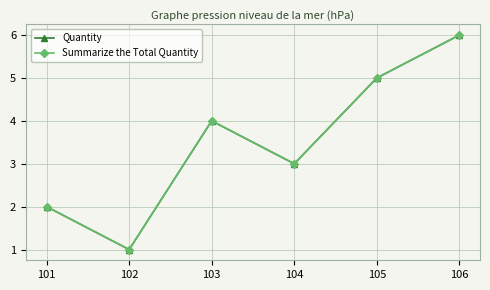

Does the chart have visible grid lines?

Yes